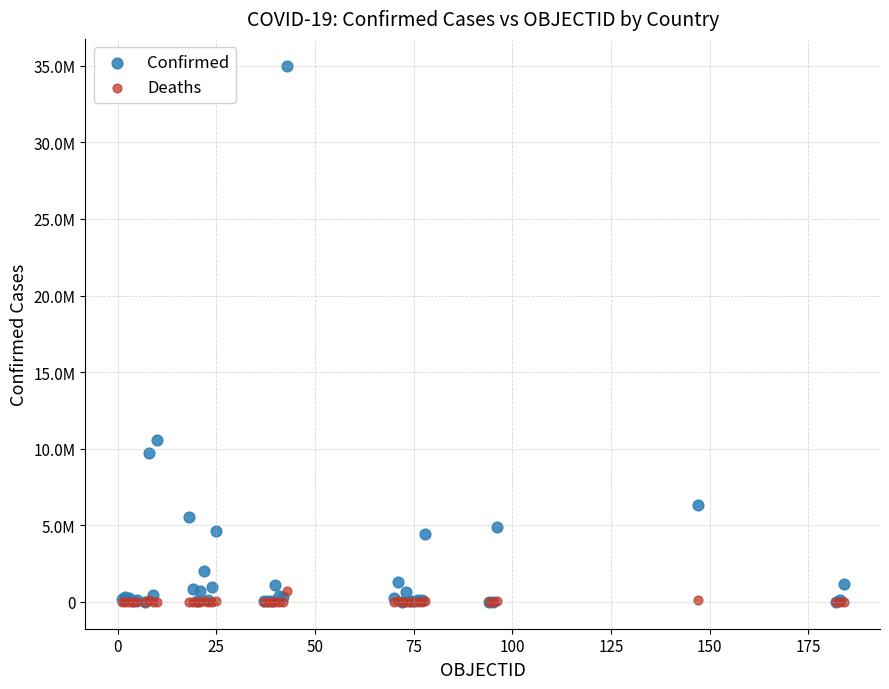

What are all the series names shown in the legend?

Confirmed, Deaths